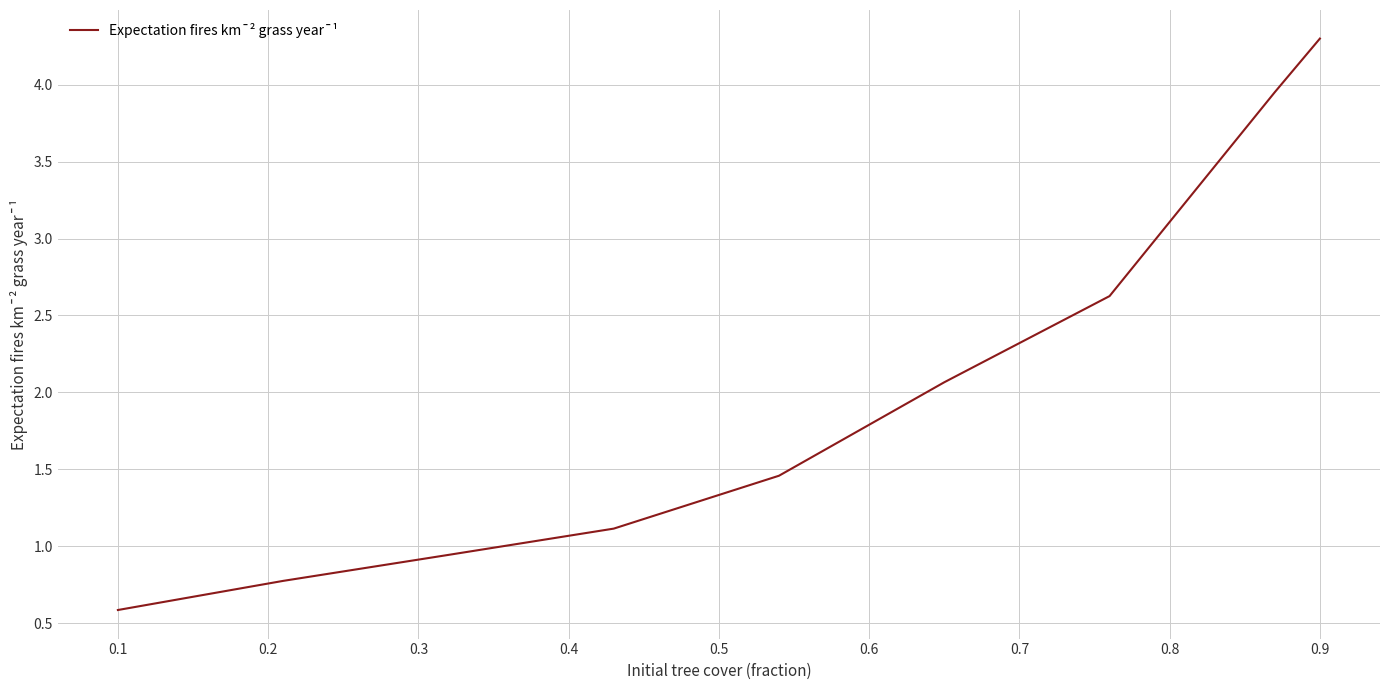

What is the maximum value shown in the chart?

4.3